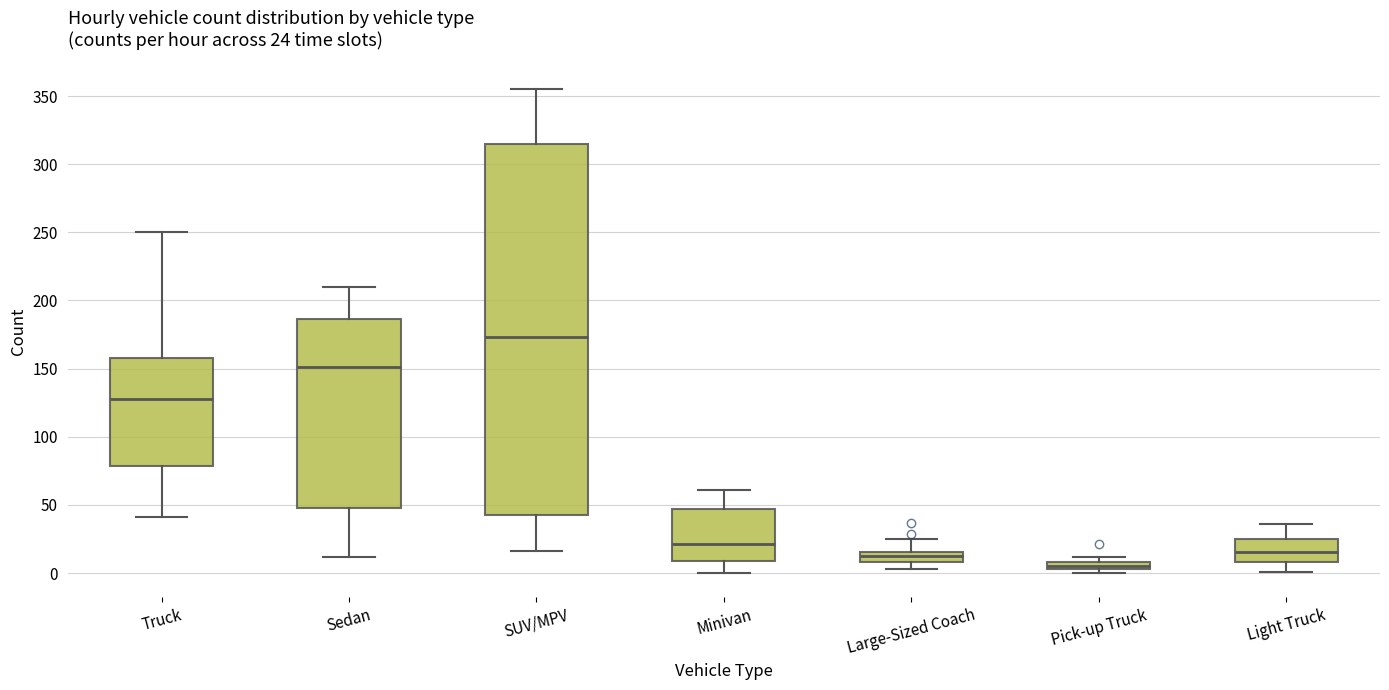

Which box is the tallest, from its lower edge to its upper edge?

SUV/MPV